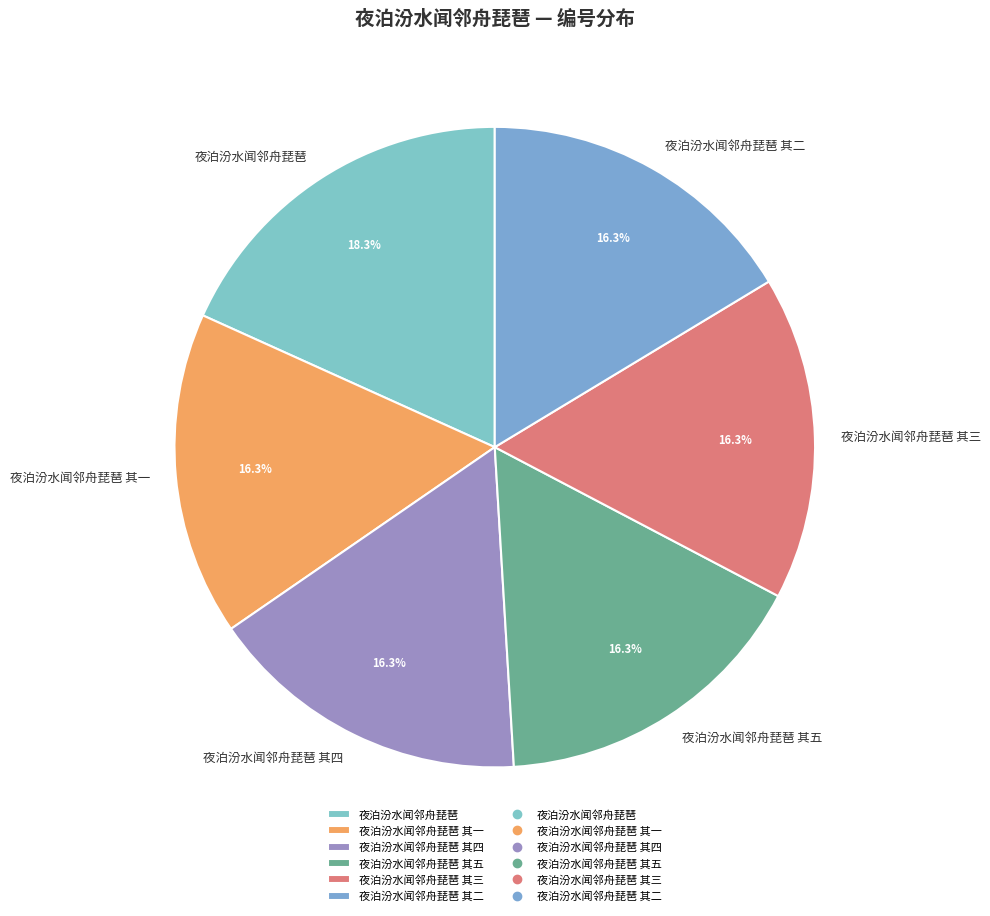

Count the number of slices in the pie.

6